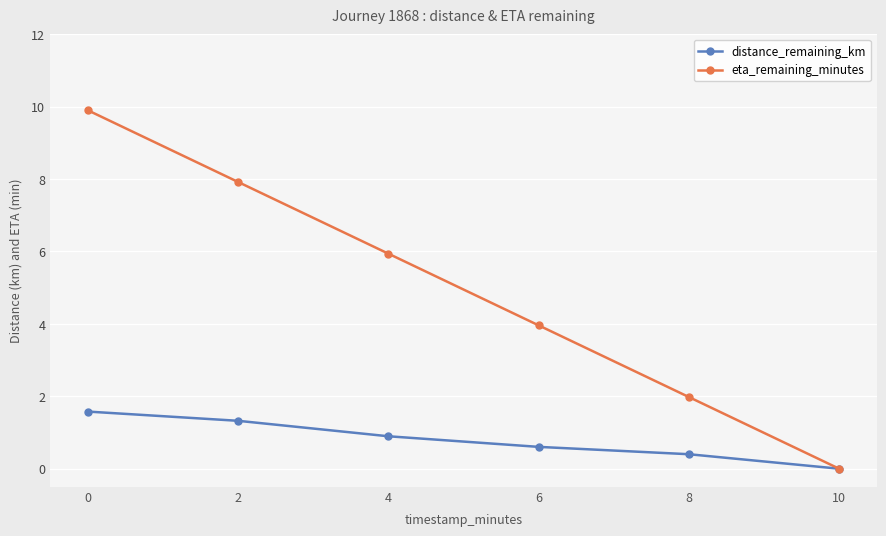

Which series has the largest range (max minus min)?

eta_remaining_minutes